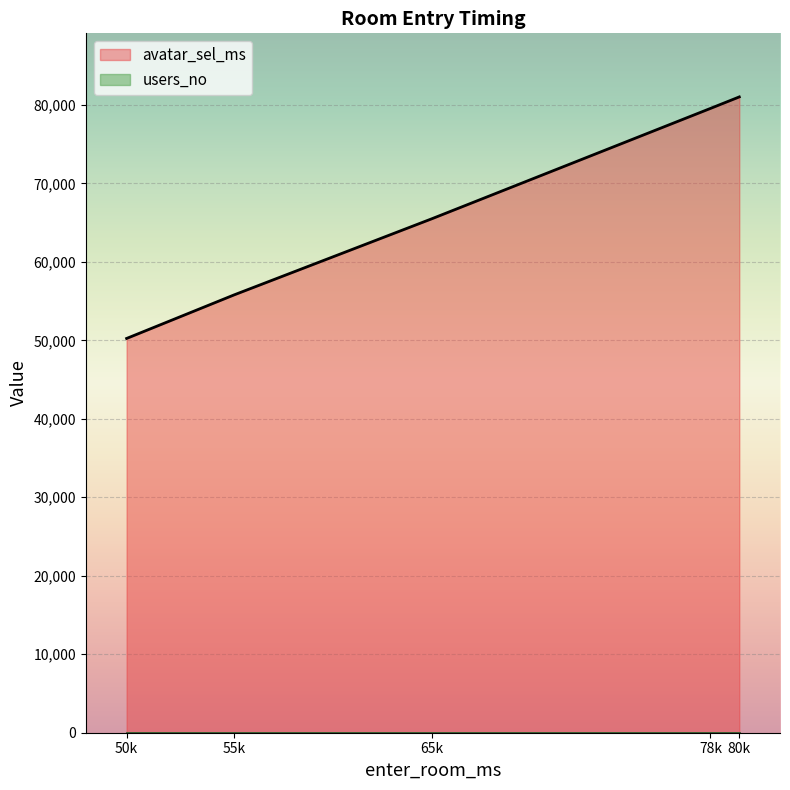

True or false: users_no and avatar_sel_ms cross at least once.

False